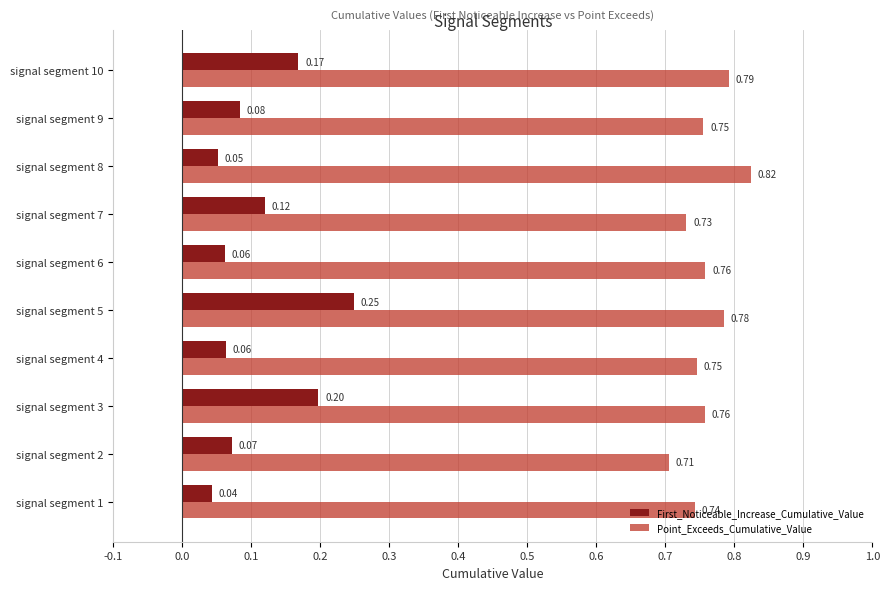

What is the difference between the maximum and minimum values in the First_Noticeable_Increase_Cumulative_Value series?

0.2